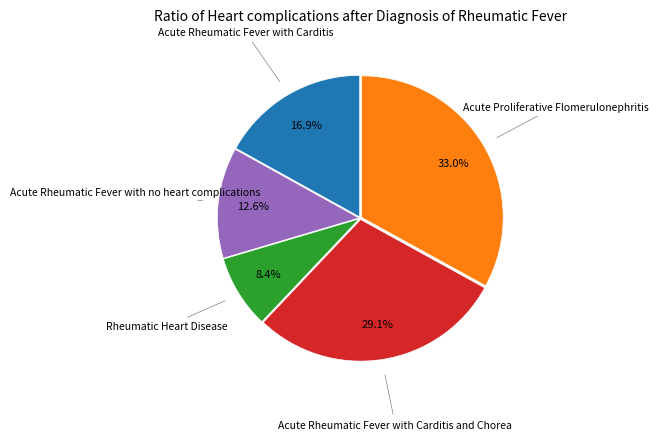

Is there any slice that represents more than half of the pie?

No